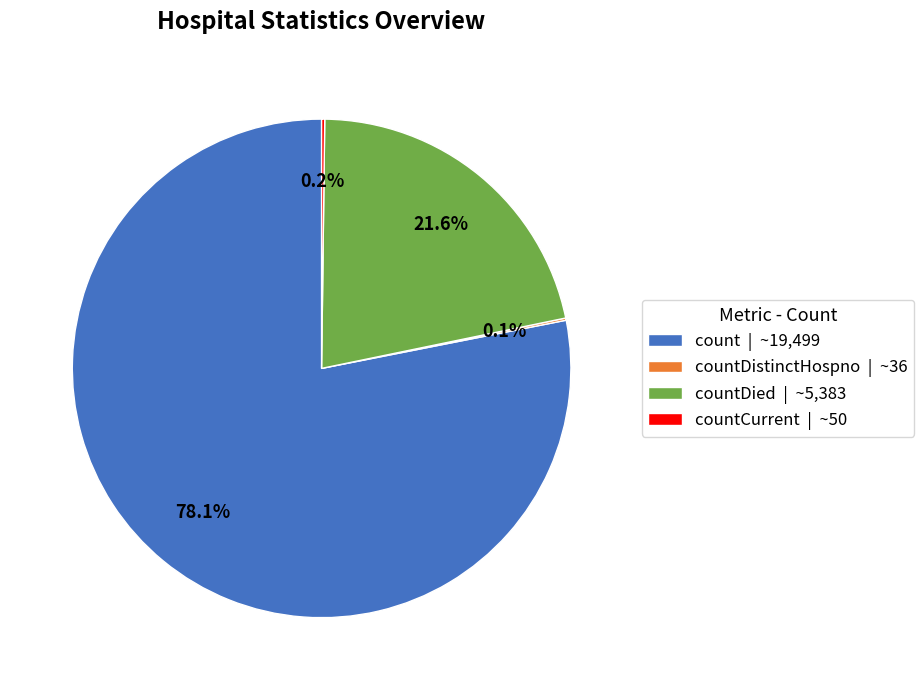

Which category accounts for the majority?

count | ~19,499